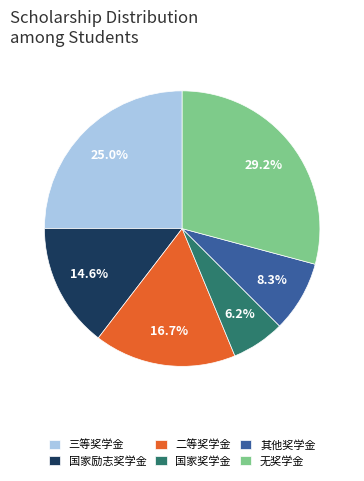

Is 国家励志奖学金 the majority of the pie?

No